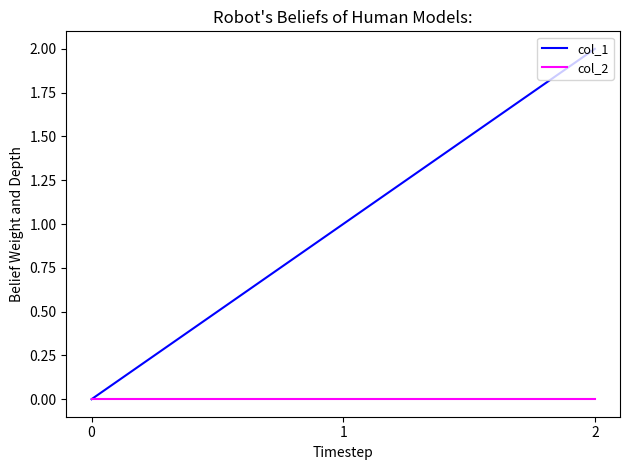

How many series are shown in this chart?

2